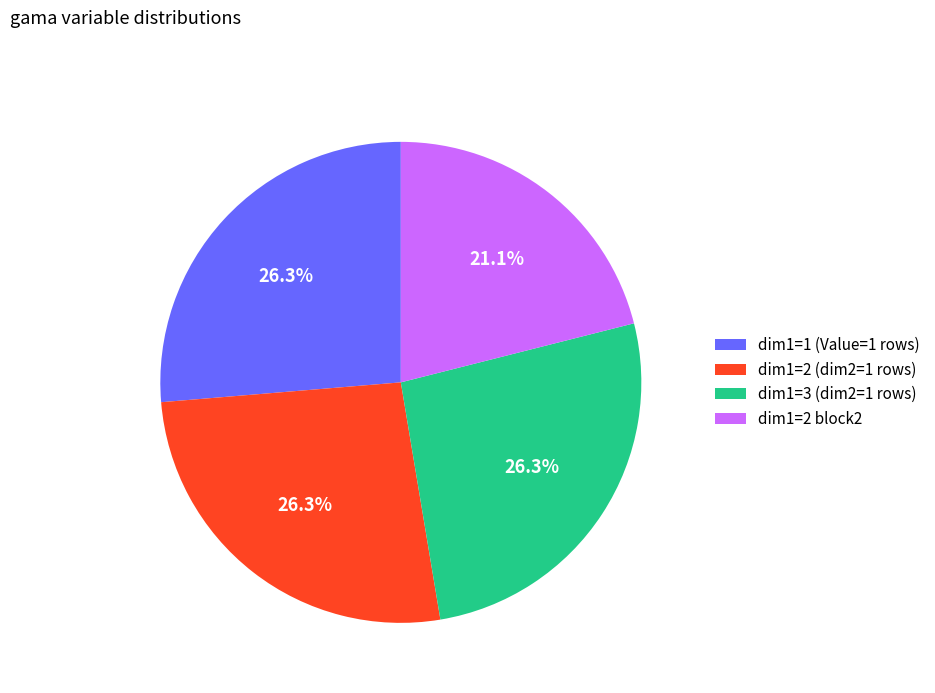

Between dim1=3 (dim2=1 rows) and dim1=2 block2, which is larger?

dim1=3 (dim2=1 rows)